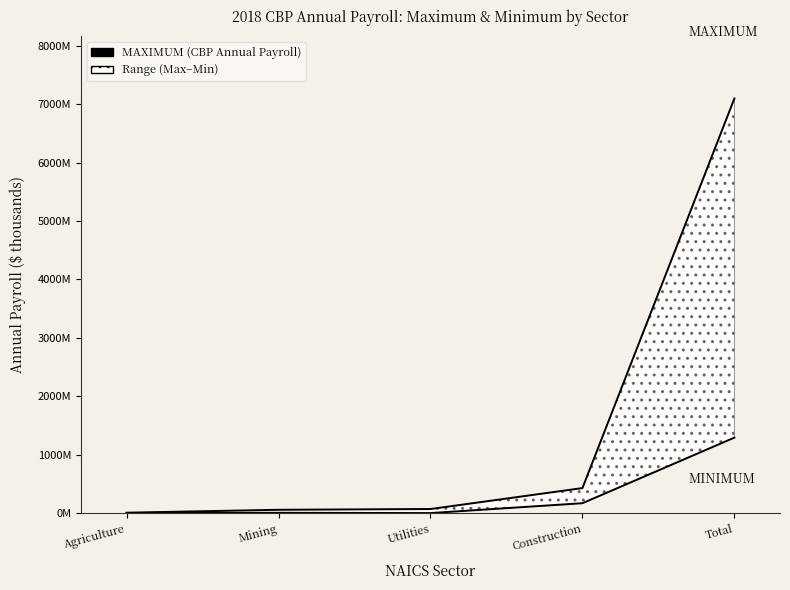

Reading right to left, what are all the values shown in this chart?

MAXIMUM: Total=7097310272	Construction=428743826	Utilities=70046908	Mining=57230829	Agriculture=7350109
MINIMUM: Total=1292866710	Construction=169732580	Utilities=904251	Mining=5722676	Agriculture=1632746